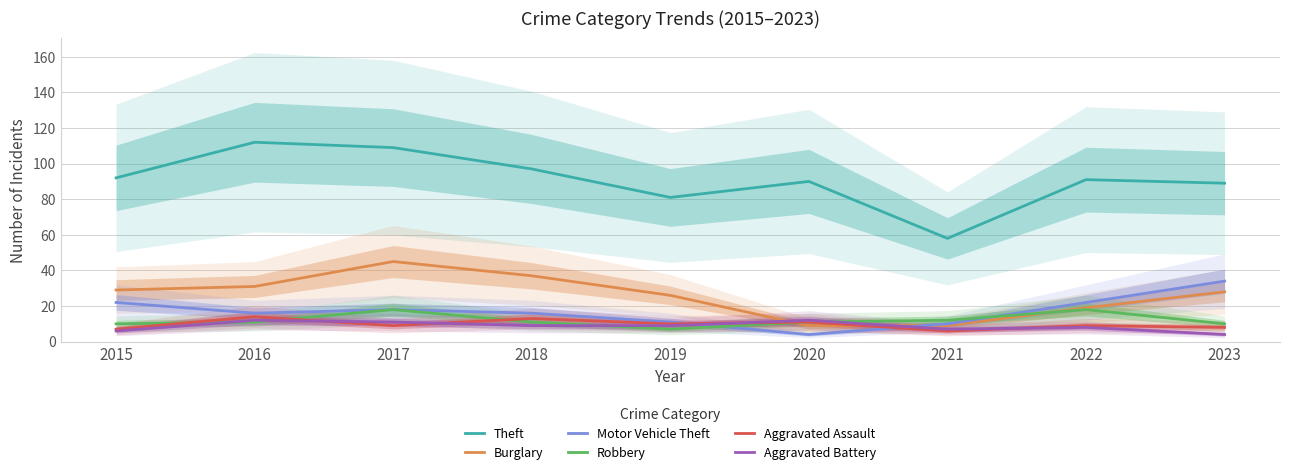

What are all the series names shown in the legend?

Theft, Burglary, Motor Vehicle Theft, Robbery, Aggravated Assault, Aggravated Battery